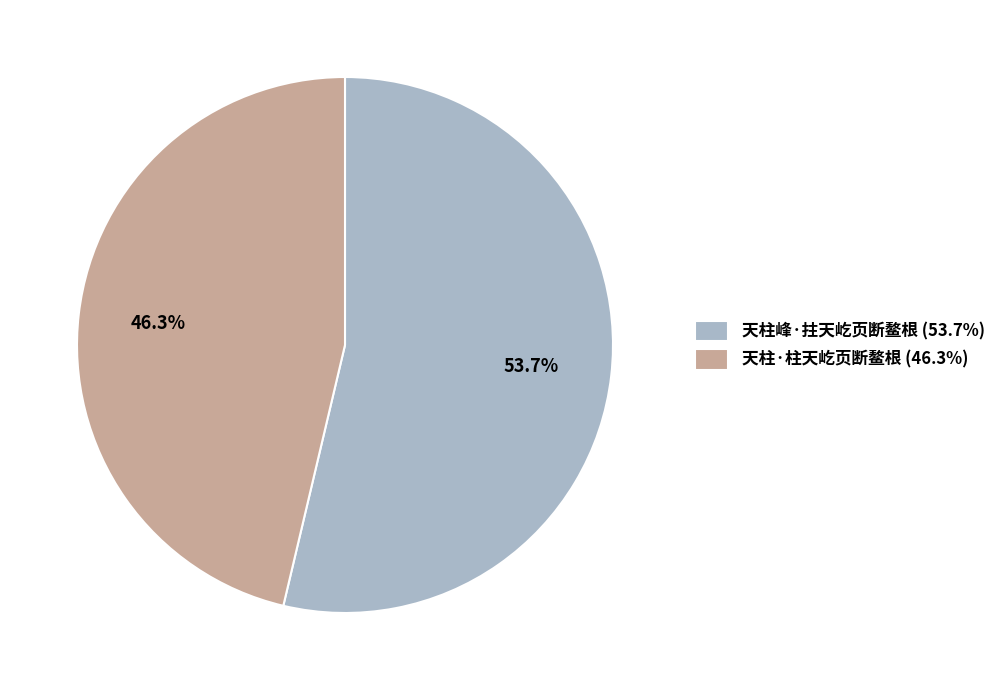

Count the number of slices in the pie.

2